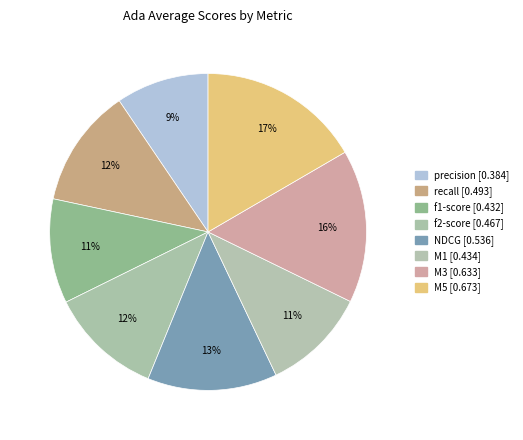

What is the smallest slice in the pie chart?

precision